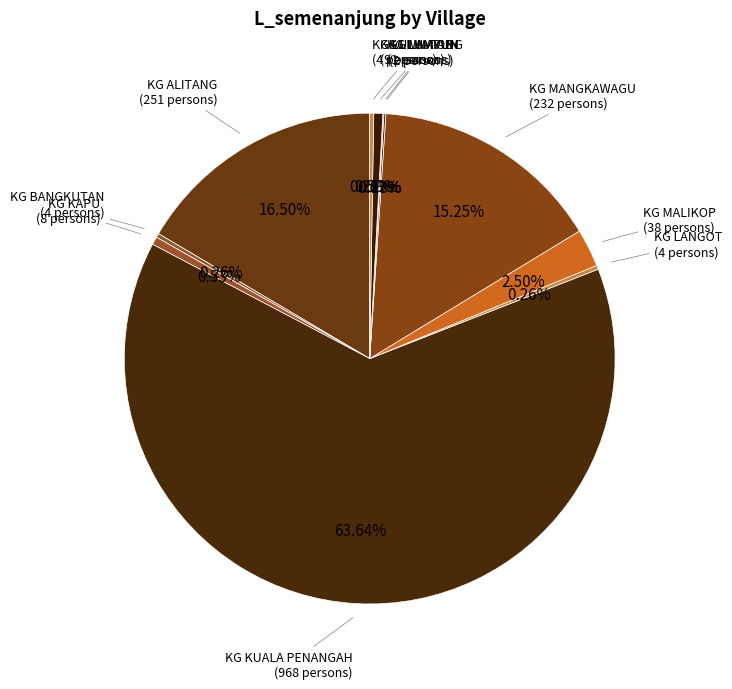

Which category has the biggest portion of the pie?

KG KUALA PENANGAH